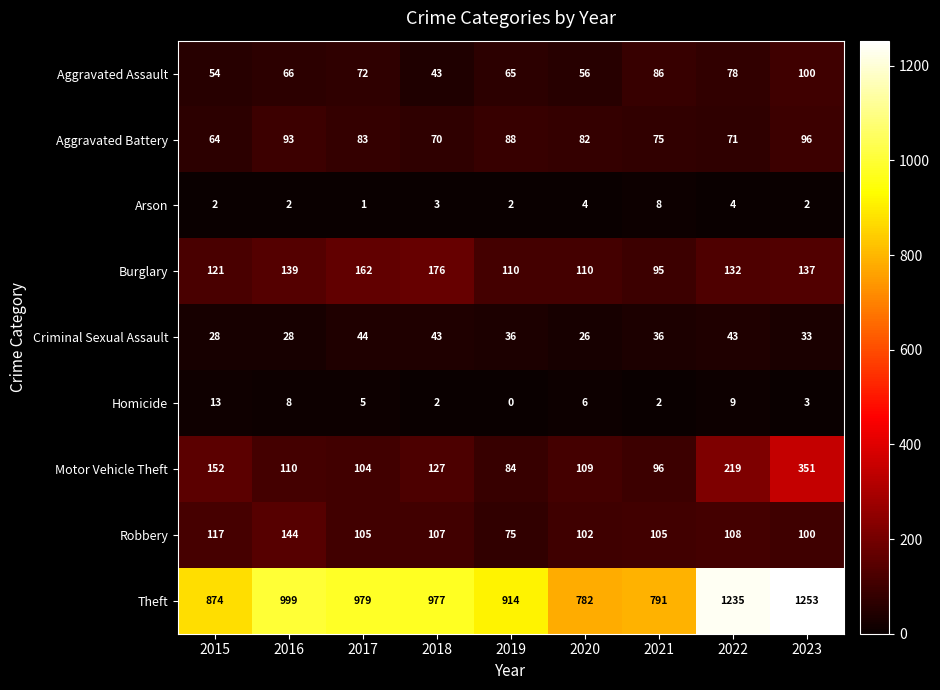

What is the spread (max minus min) of values at 2015?

872